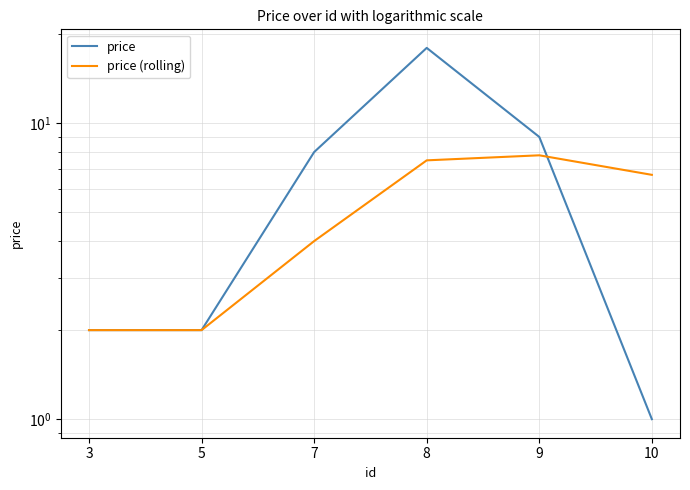

At which label is price (rolling) closest to 4?

7